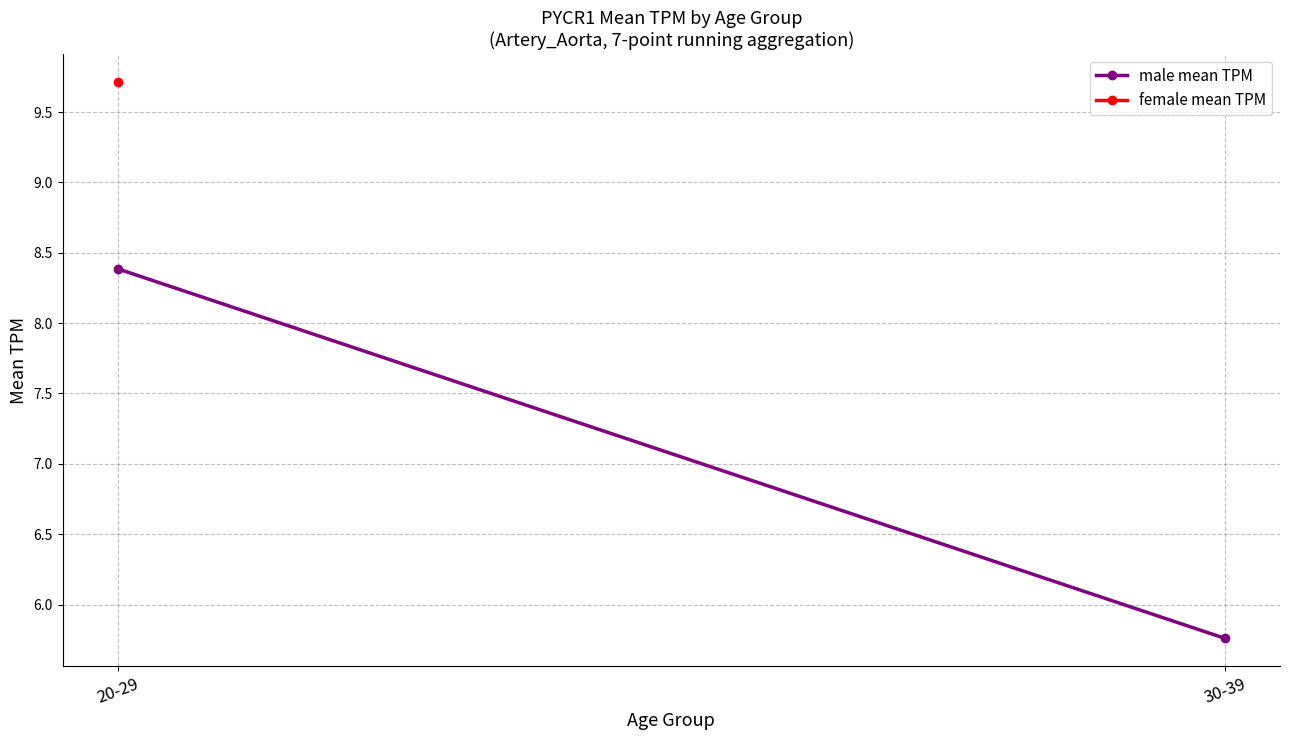

Which label corresponds to the largest value in the chart?

20-29